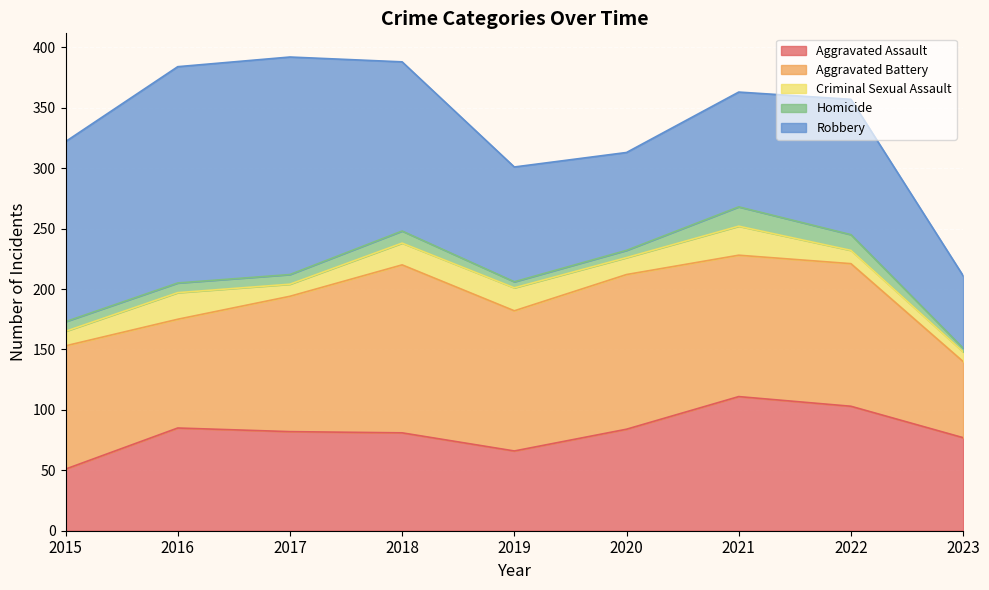

Which series changed the most between 2016 and 2017?

Aggravated Battery